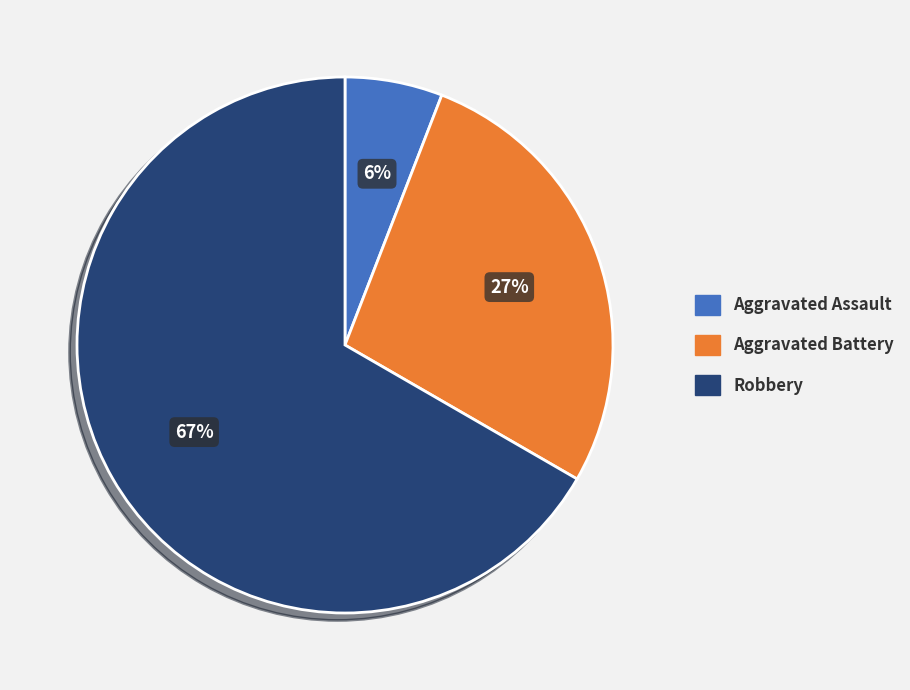

To the nearest percent, what is the difference between the largest and smallest slice percentages?

61%